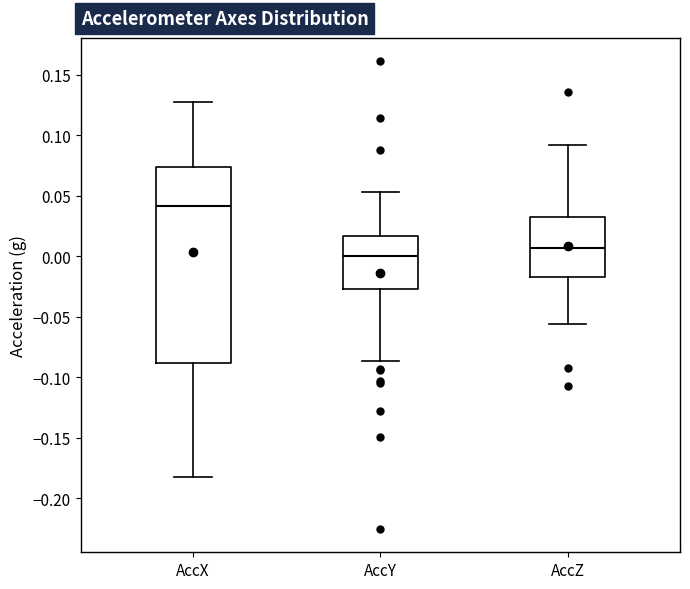

Reading left to right, transcribe this box plot: for each box, give where its median line is, the range the box spans, and where its two whiskers end, as read against the y-axis. The values are not printed on the chart, so give them approximately, as read against the axis.

AccX: median 0.040, box -0.090 to 0.075, whiskers -0.180 to 0.130
AccY: median 0.000, box -0.025 to 0.015, whiskers -0.085 to 0.055
AccZ: median 0.005, box -0.015 to 0.035, whiskers -0.055 to 0.090